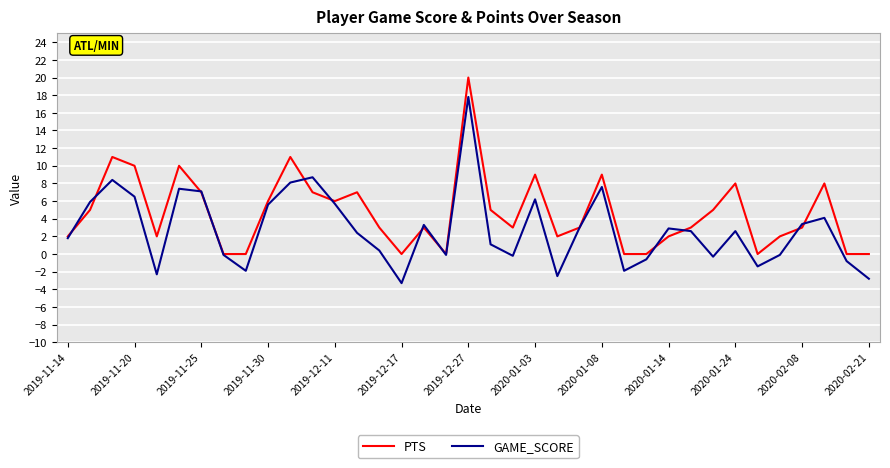

What is the maximum value shown in the chart?

20.0